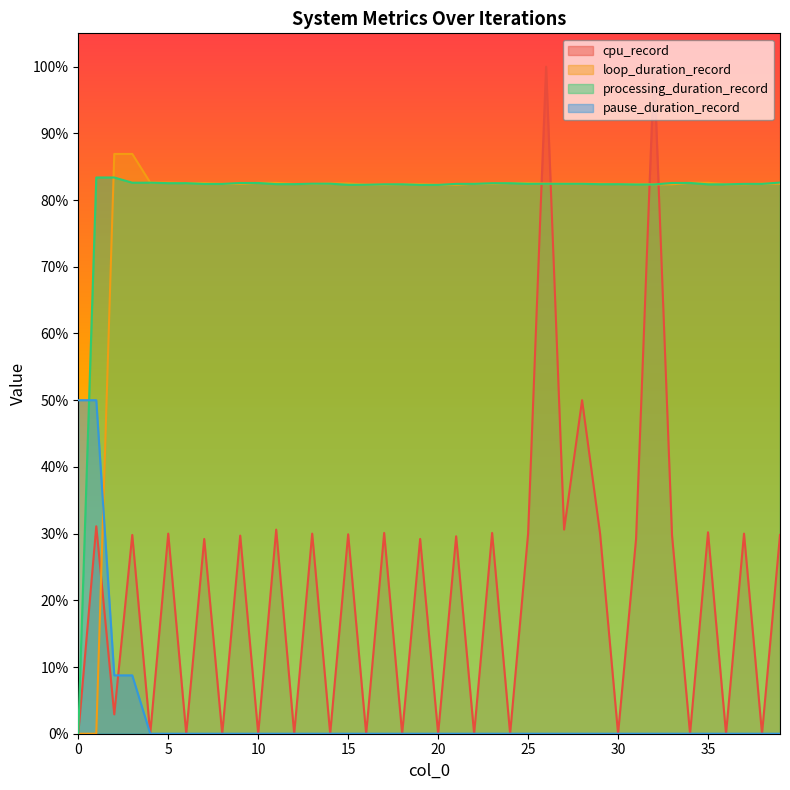

What is the total value across all series at 0?

50.0